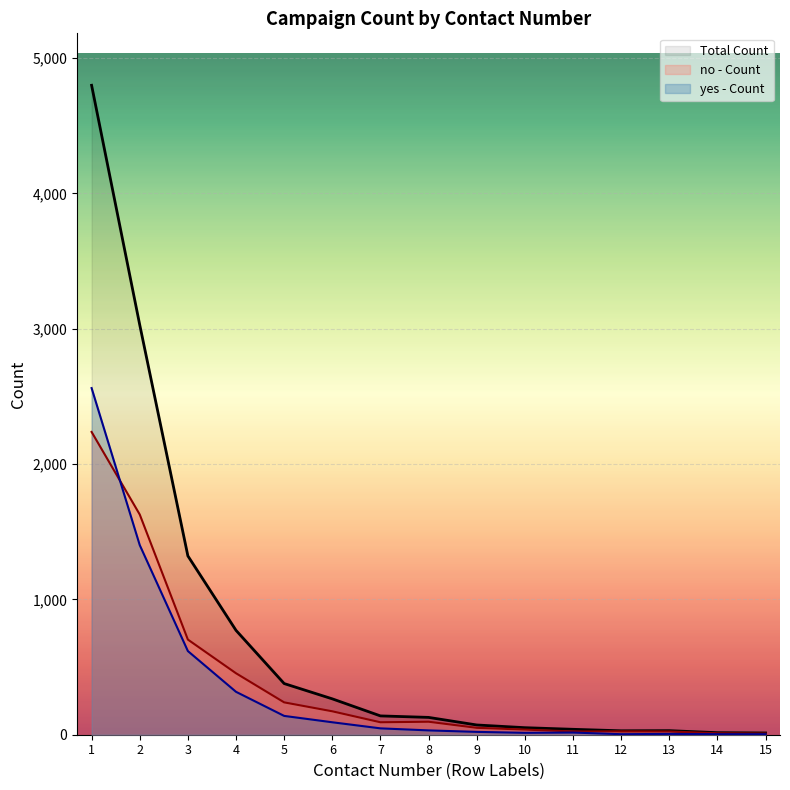

What is the highest value of the no - Count series?

2237